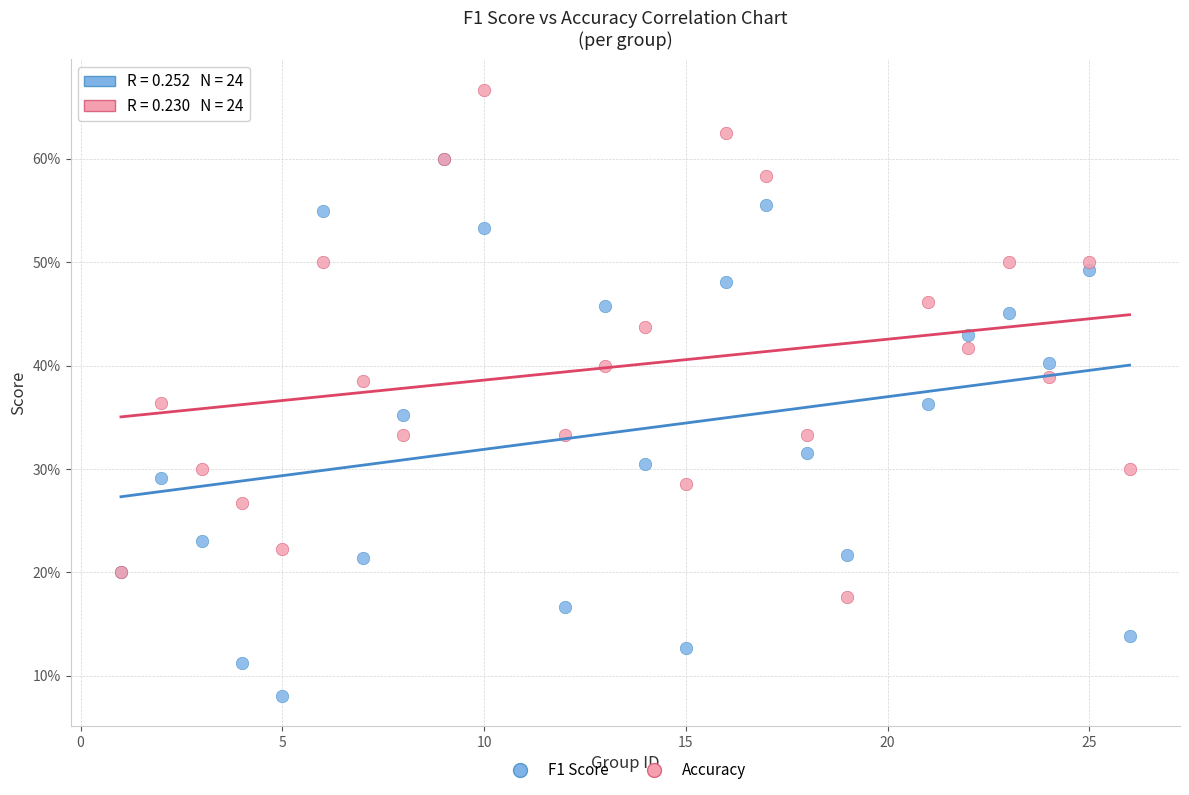

Which series contains the highest Y value?

Accuracy